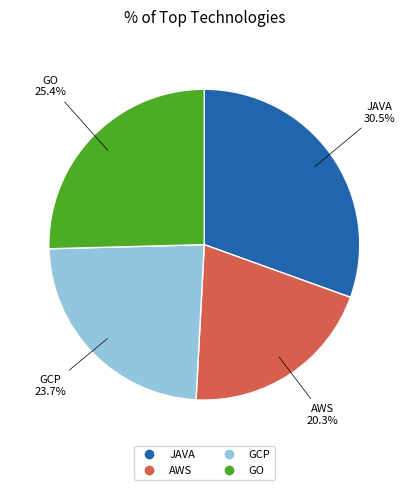

To the nearest percent, what portion does AWS represent?

20%